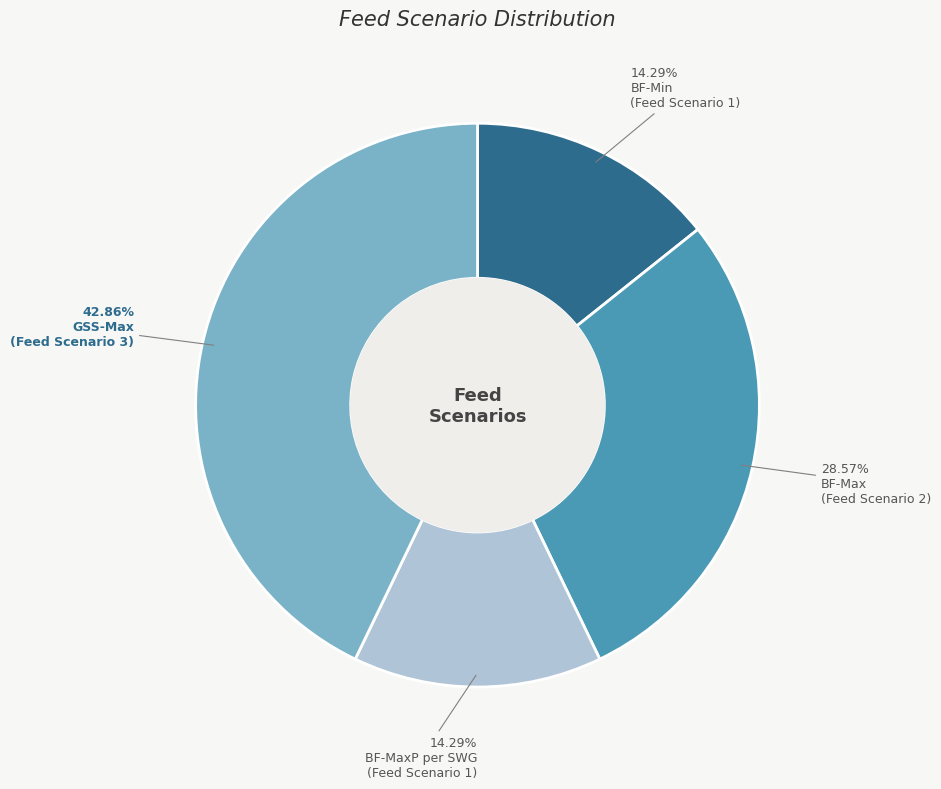

Is there any slice that represents more than half of the pie?

No